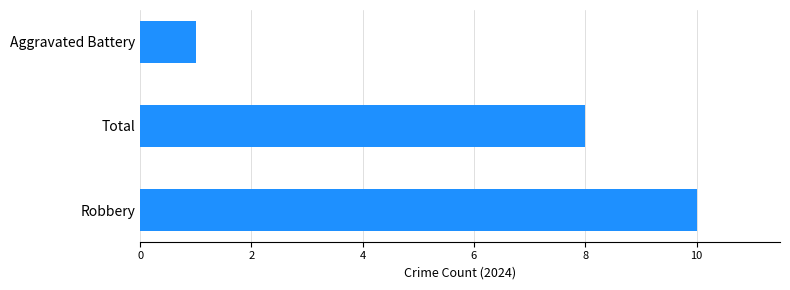

Reading bottom to top, list all the values displayed in this chart.

Robbery=10	Total=8	Aggravated Battery=1